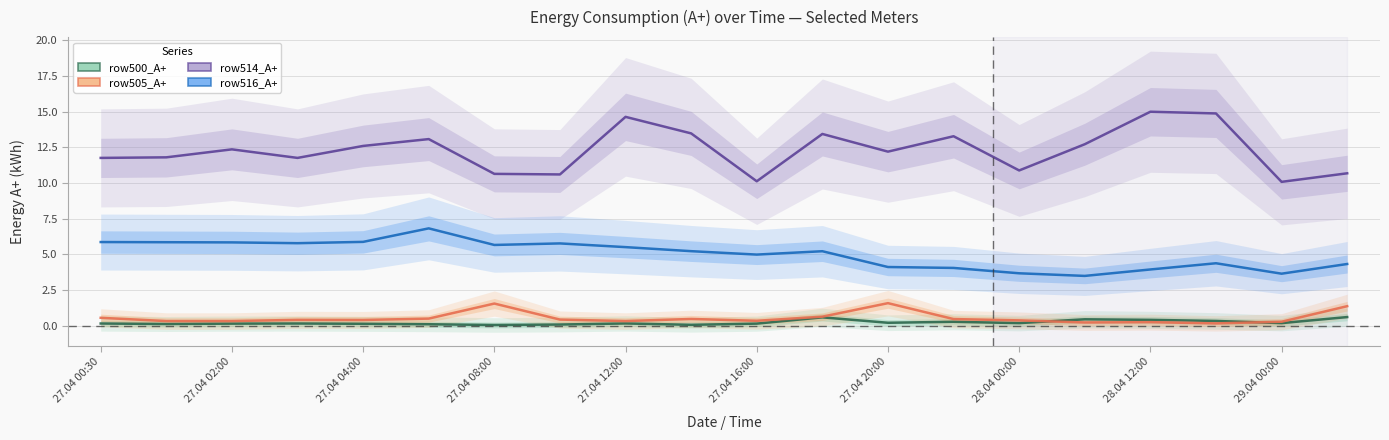

Between 17 and 10, which is larger?

17